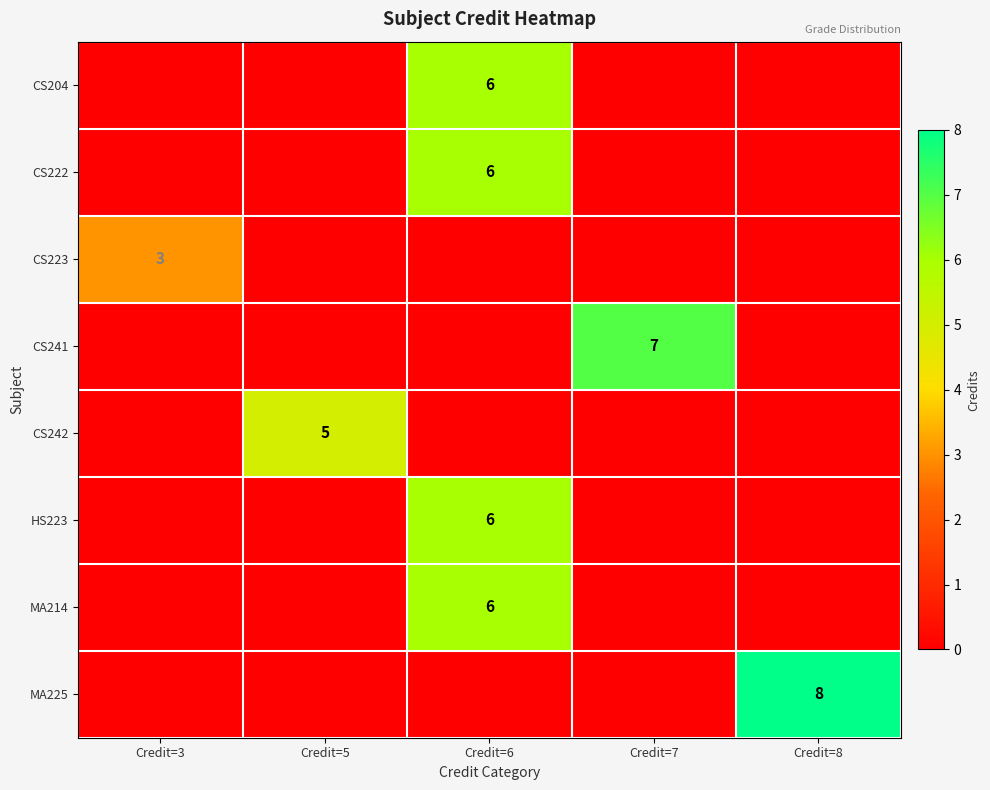

What is the total value across all series at Credit=3?

3